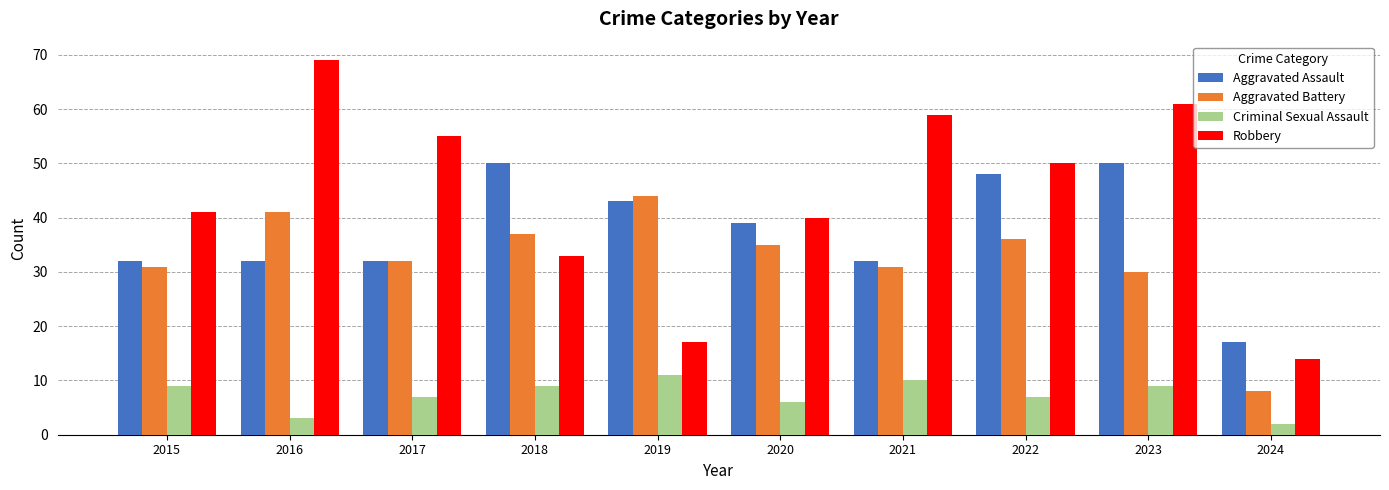

Reading right to left, extract all data points from this chart.

Aggravated Assault: 2024=17	2023=50	2022=48	2021=32	2020=39	2019=43	2018=50	2017=32	2016=32	2015=32
Aggravated Battery: 2024=8	2023=30	2022=36	2021=31	2020=35	2019=44	2018=37	2017=32	2016=41	2015=31
Criminal Sexual Assault: 2024=2	2023=9	2022=7	2021=10	2020=6	2019=11	2018=9	2017=7	2016=3	2015=9
Robbery: 2024=14	2023=61	2022=50	2021=59	2020=40	2019=17	2018=33	2017=55	2016=69	2015=41